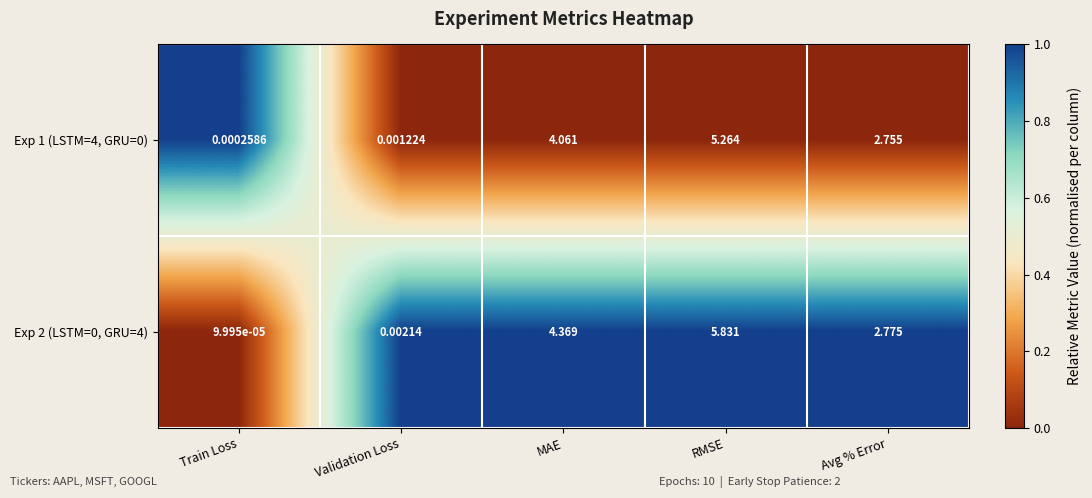

At which label does Exp 1 (LSTM=4, GRU=0) first exceed 2?

MAE